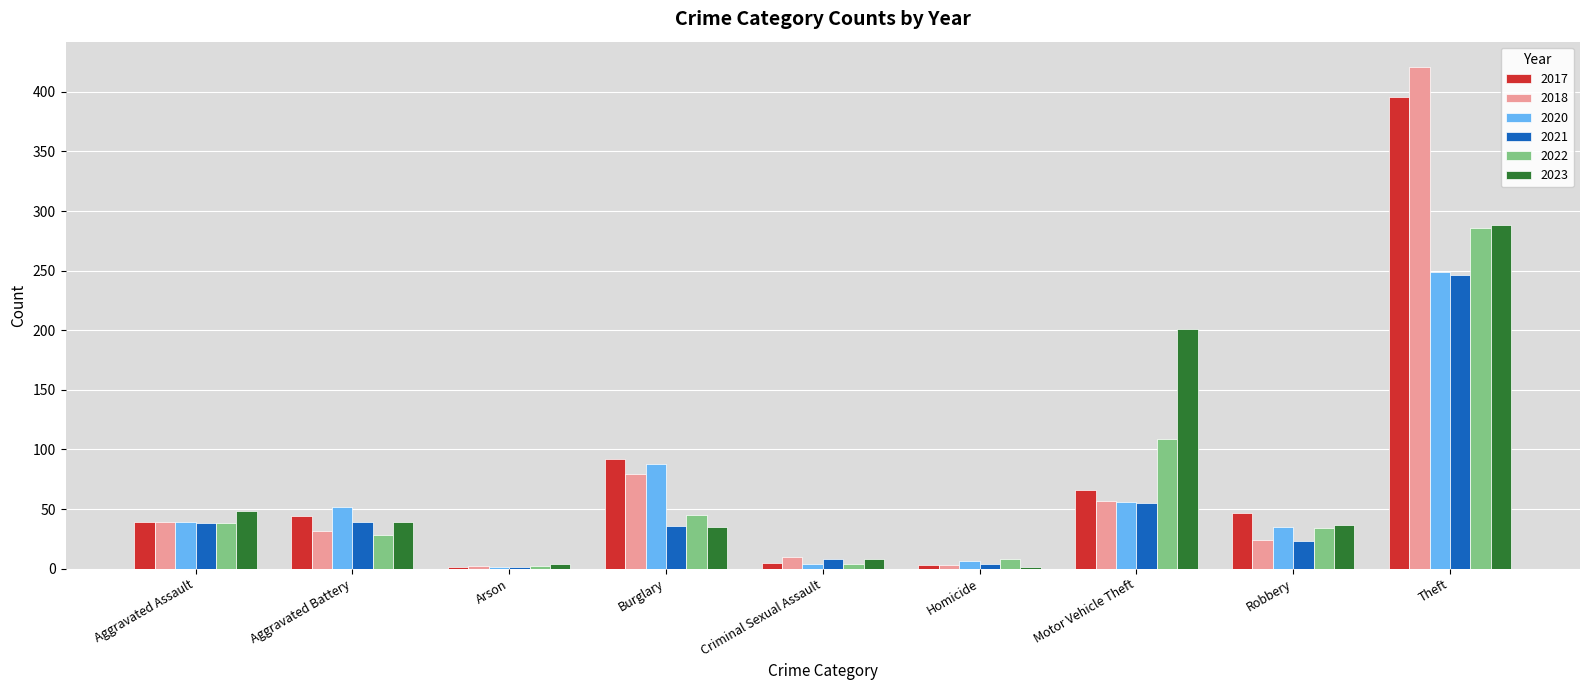

At which label is 2018 closest to 211?

Burglary